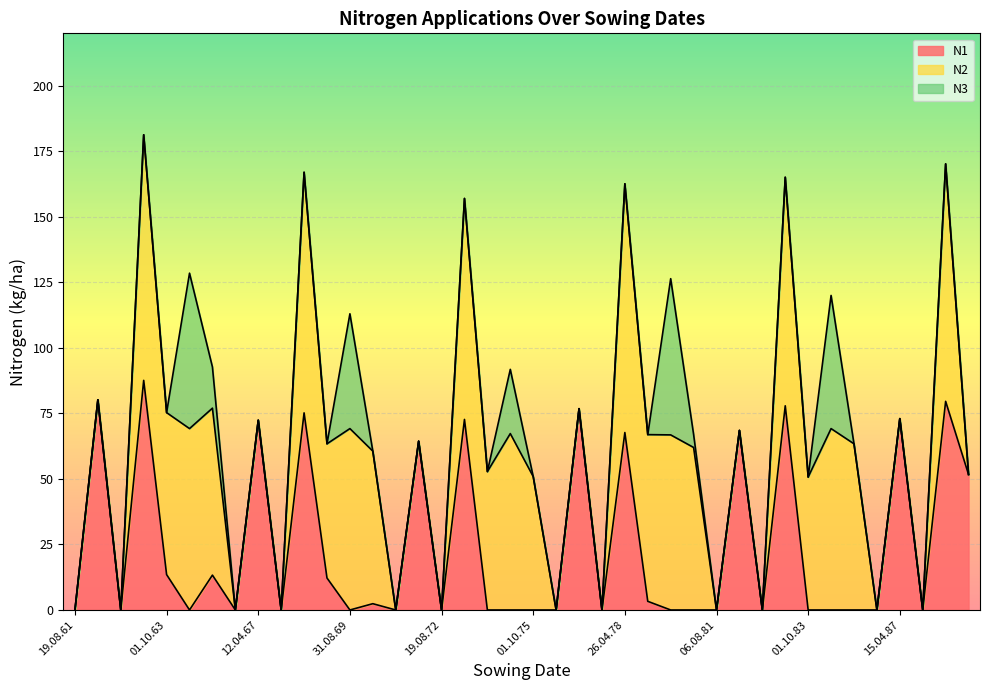

What position from the right is 08.10.78?

15